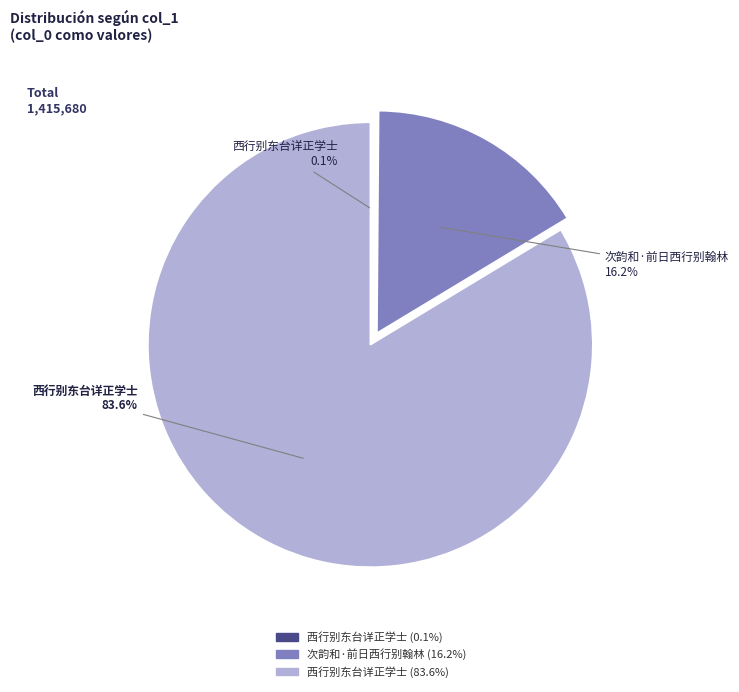

Does any single category account for the majority?

Yes